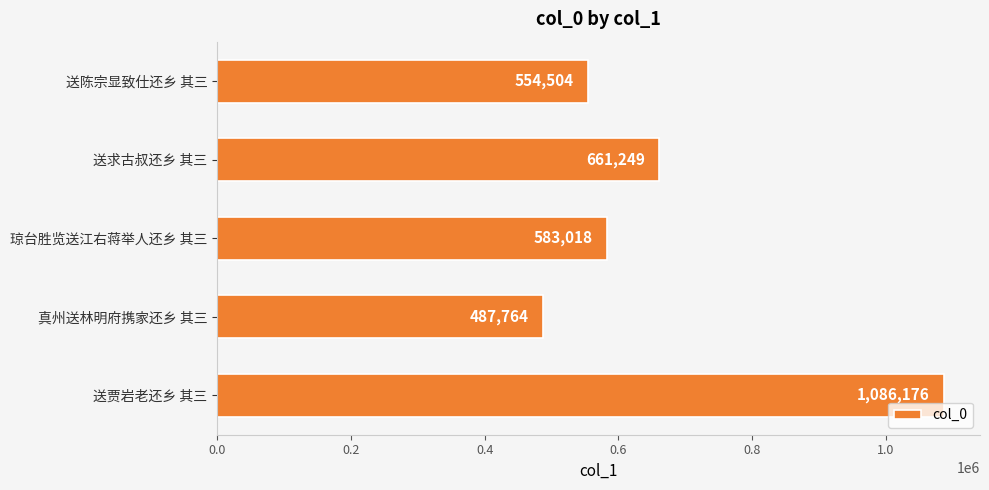

What is the difference between the maximum and minimum values?

598412